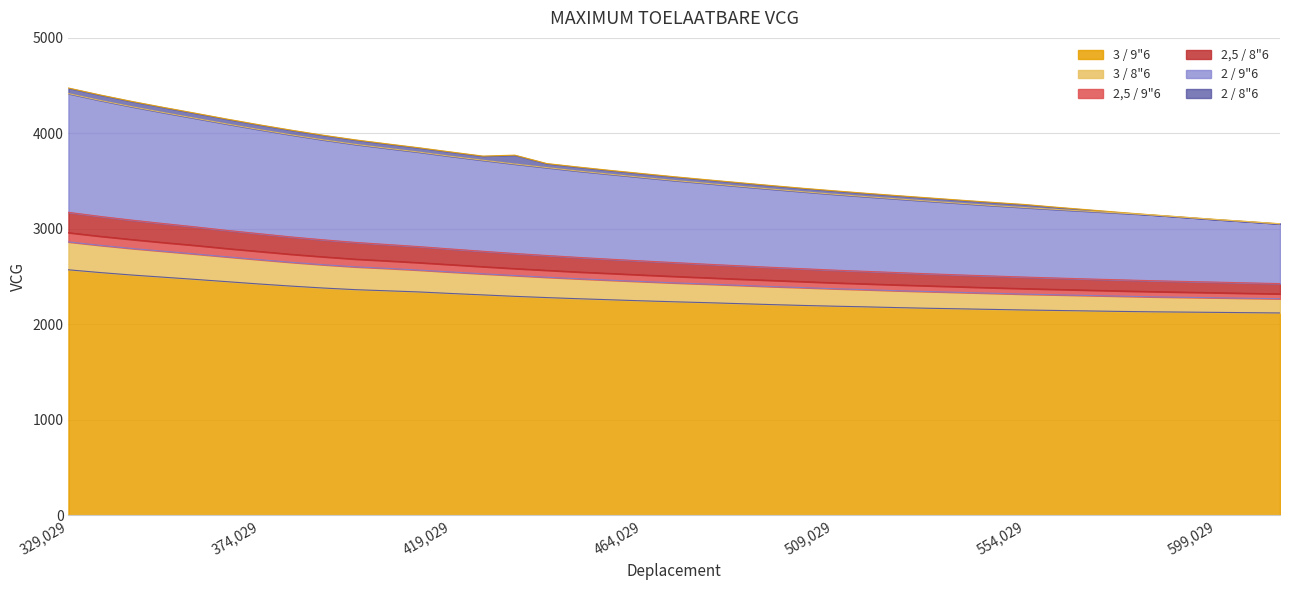

At which category is the sum across all series the highest?

329029